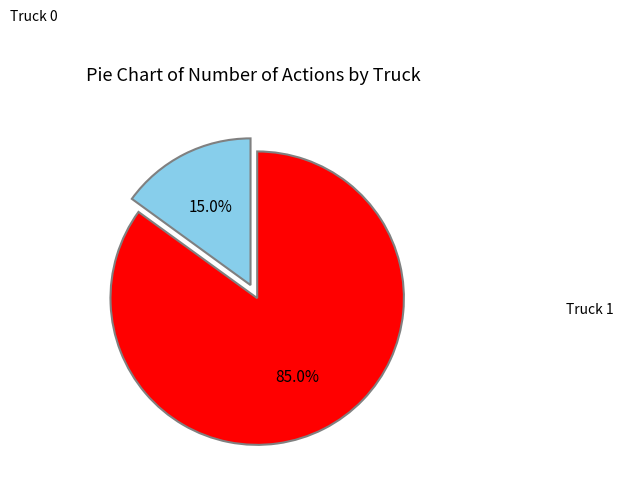

Is there any slice that represents more than half of the pie?

Yes